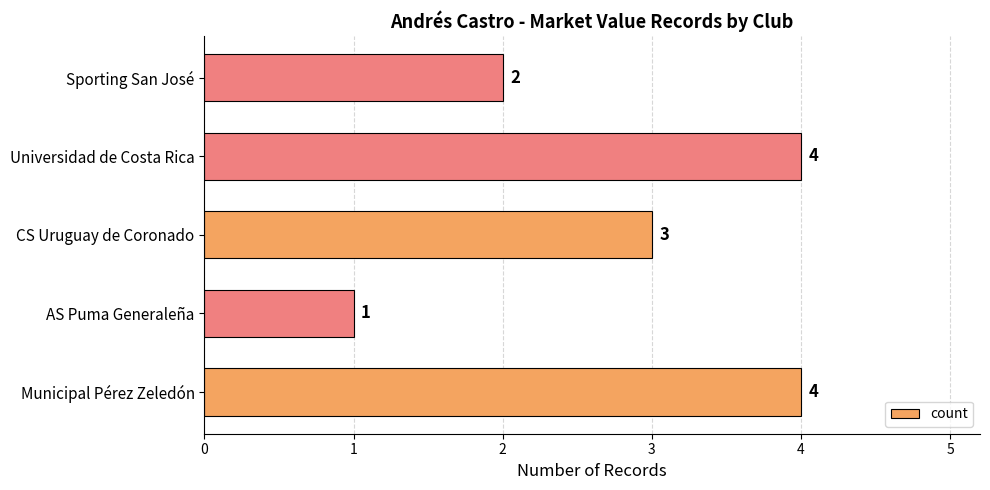

Between AS Puma Generaleña and Sporting San José, which is larger?

Sporting San José